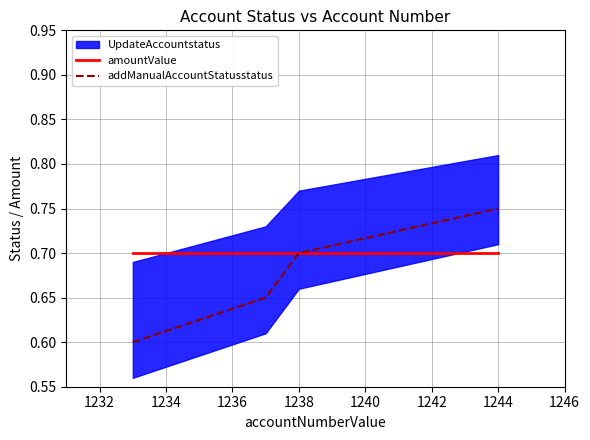

True or false: amountValue has a value of 0.3 at 1238.

False